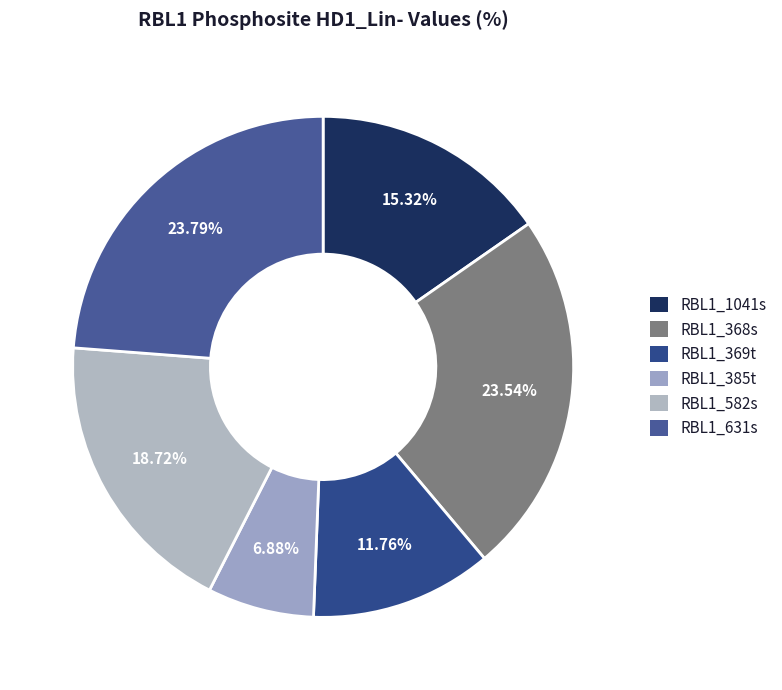

What percentage is NOT represented by RBL1_631s?

76.2%